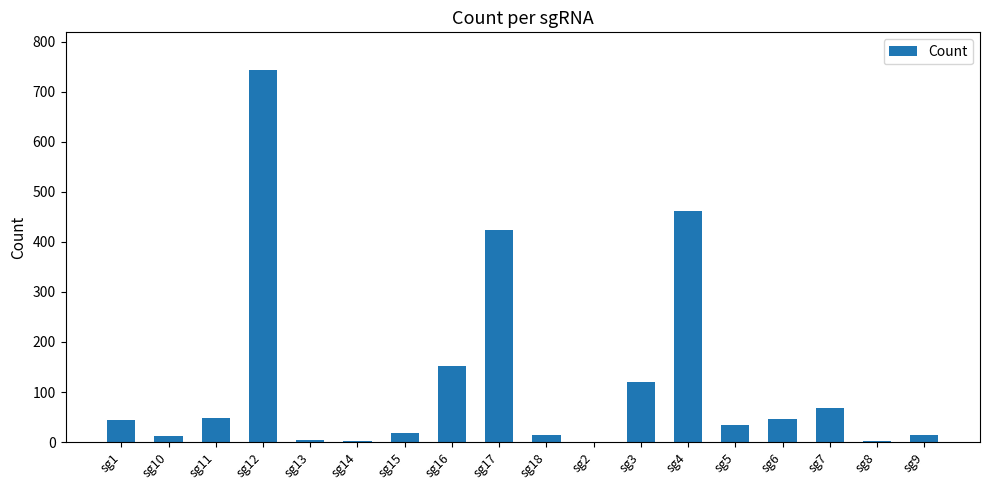

What is the sum of all values?

2214